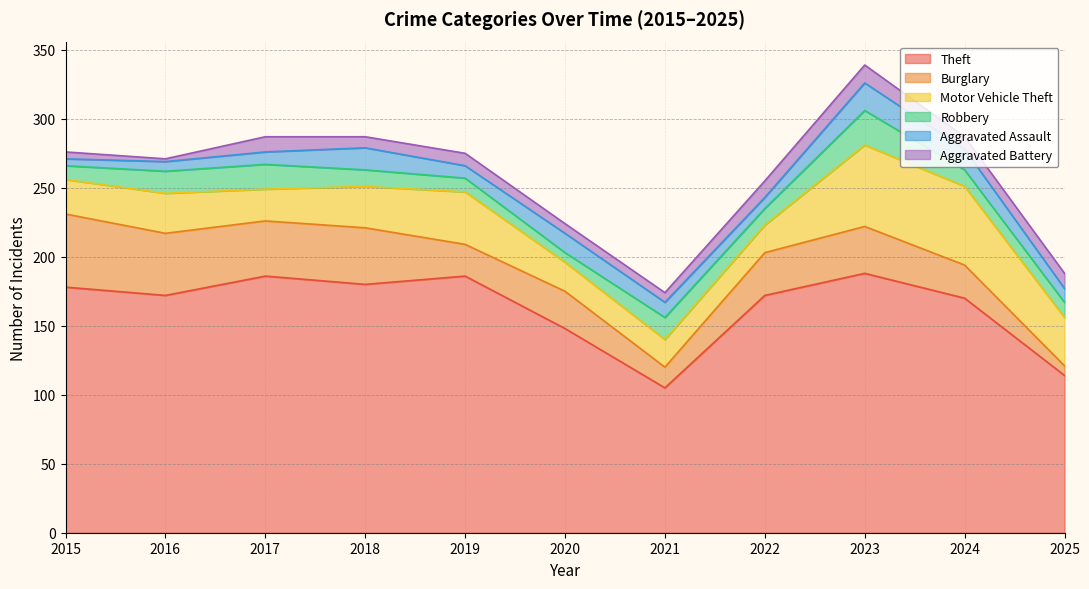

True or false: Robbery and Motor Vehicle Theft intersect in this chart.

False